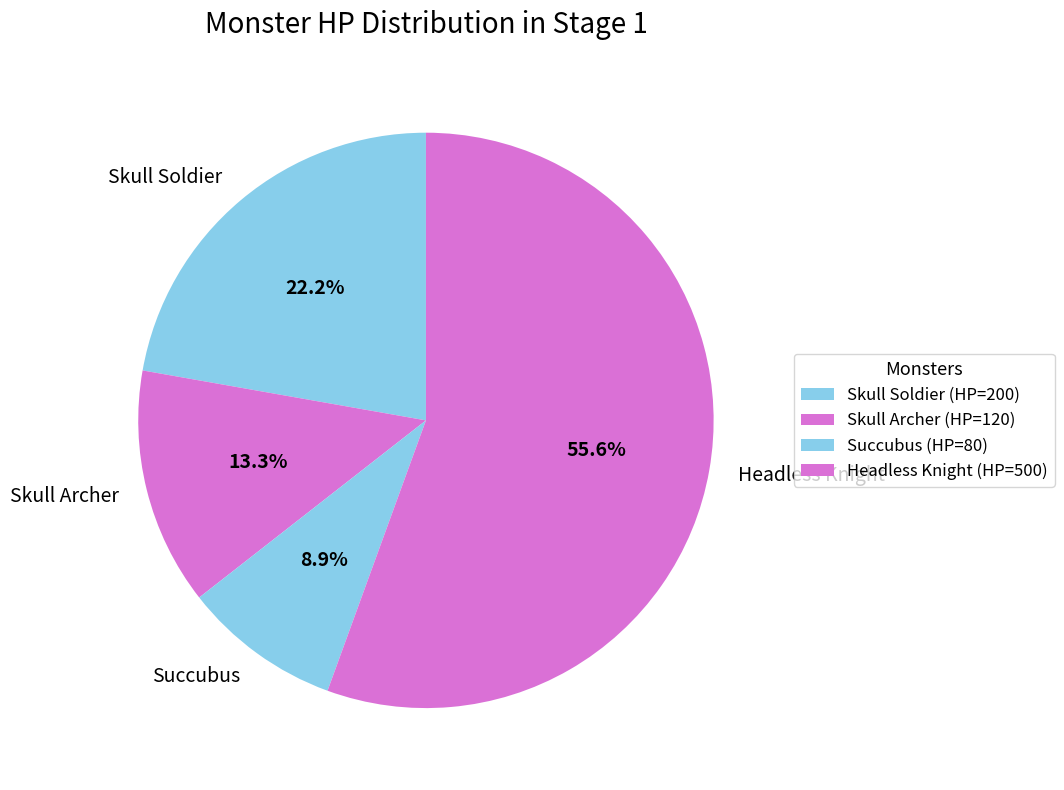

True or false: Skull Archer accounts for 13% of the total.

True